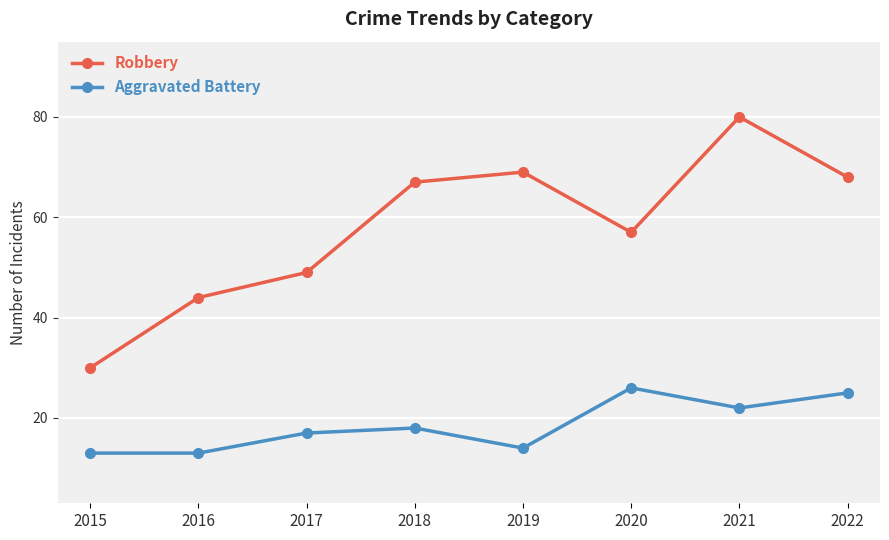

Reading right to left, list all the values displayed in this chart.

Robbery: 68	80	57	69	67	49	44	30
Aggravated Battery: 25	22	26	14	18	17	13	13